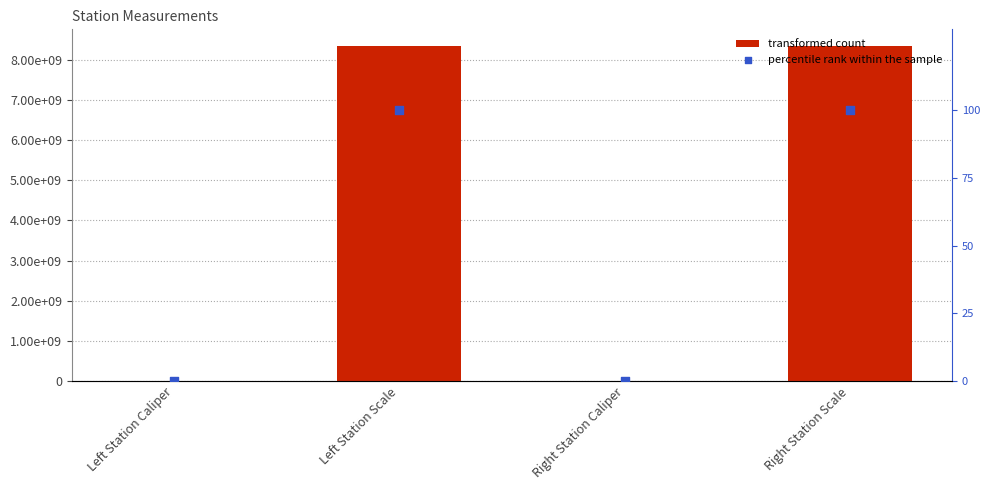

What is the total value across all series at Left Station Caliper?

113932.0